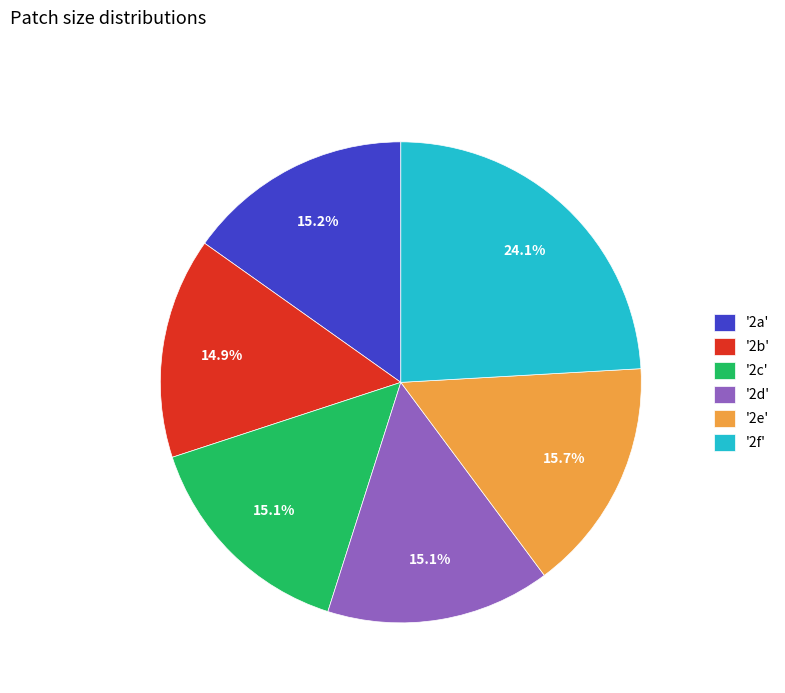

How much of the chart is everything except '2a'?

84.8%